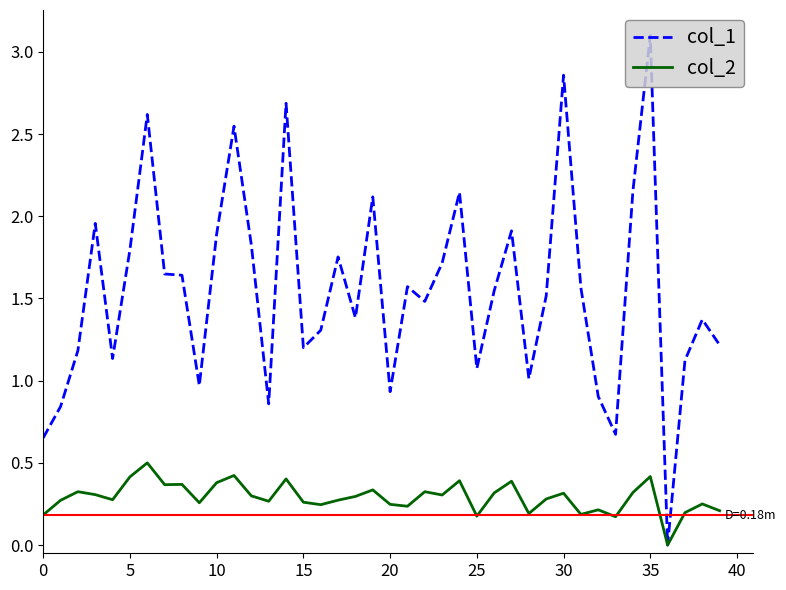

What is the greatest value displayed?

3.1